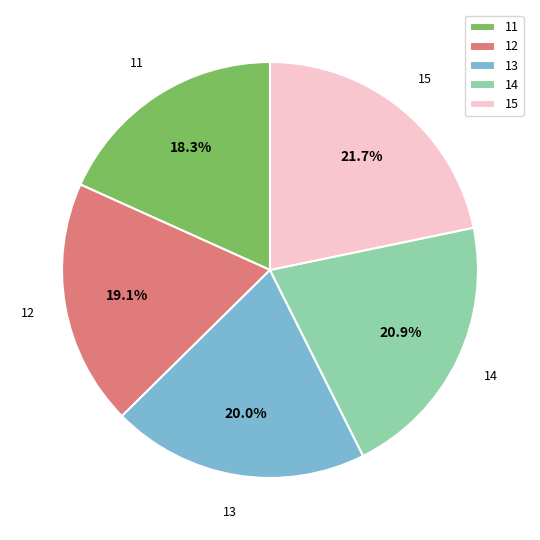

How many segments does this pie chart have?

5